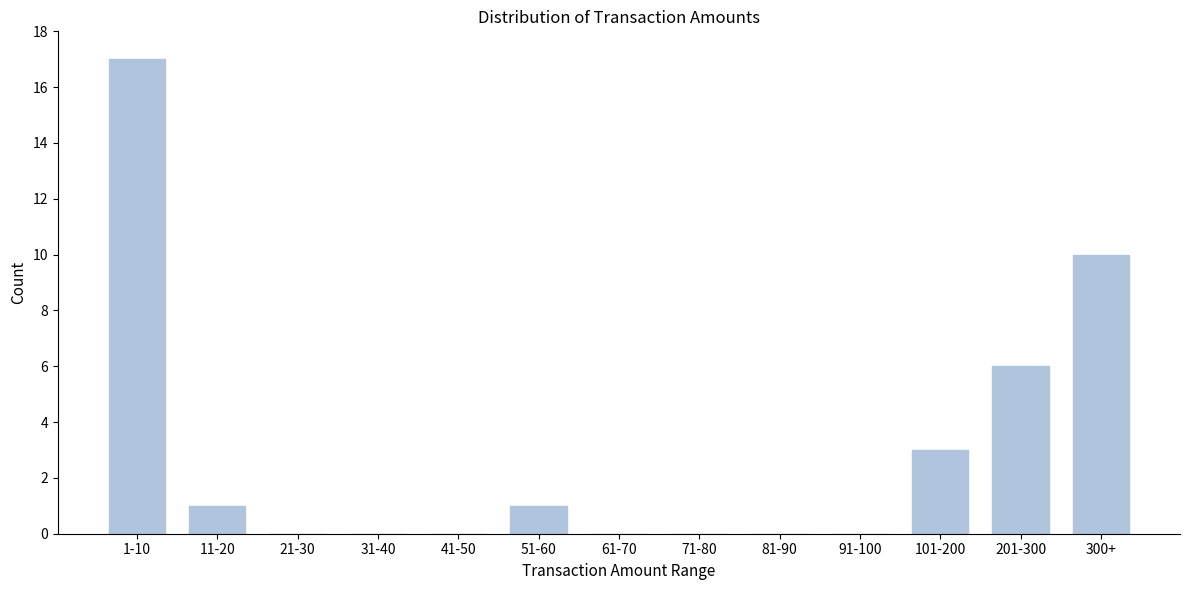

Reading left to right, list all the values displayed in this chart.

1-10=17	11-20=1	21-30=0	31-40=0	41-50=0	51-60=1	61-70=0	71-80=0	81-90=0	91-100=0	101-200=3	201-300=6	300+=10